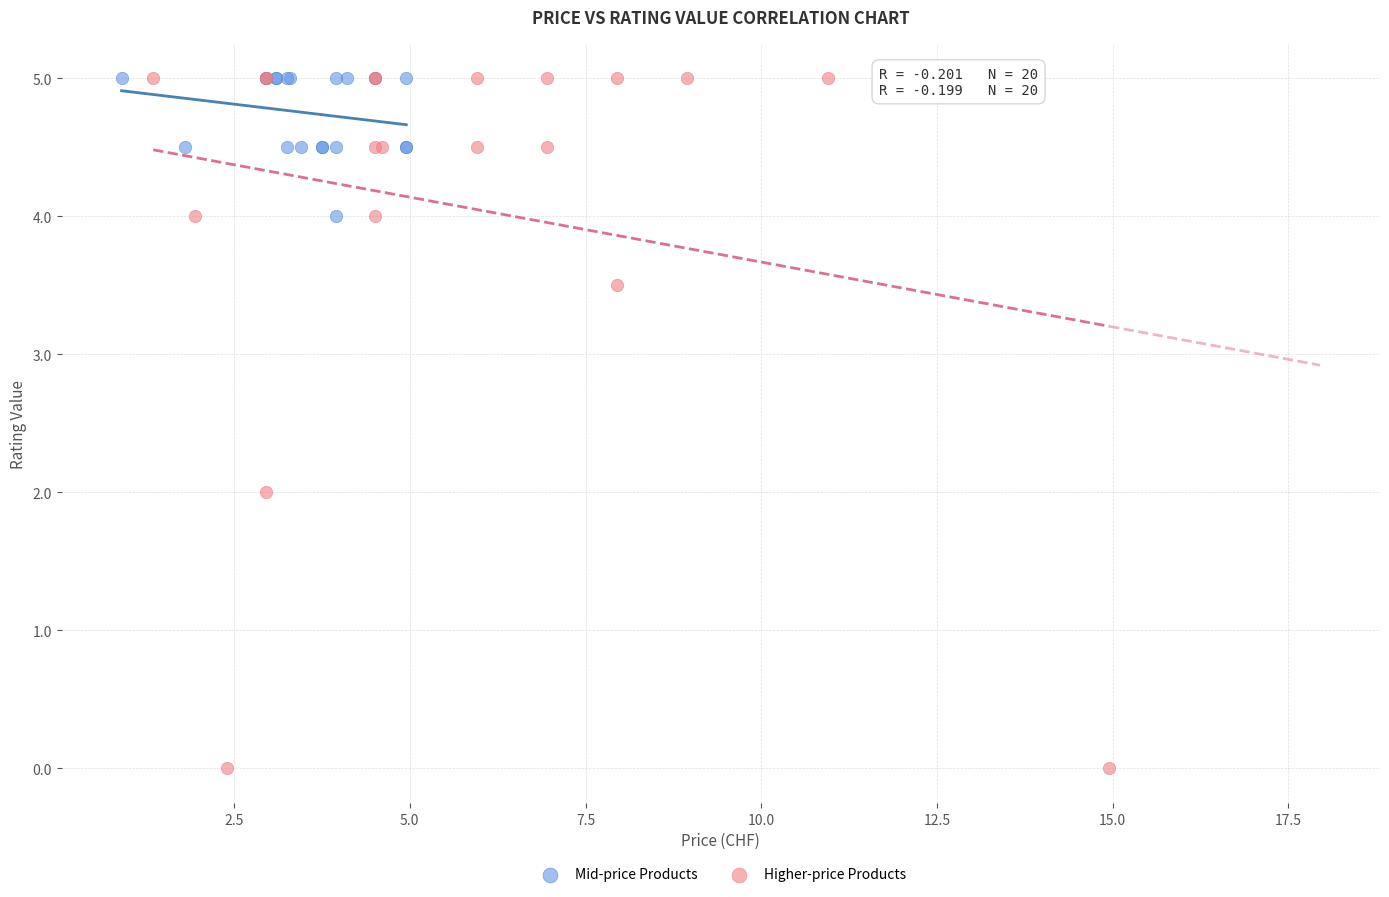

Which series has the largest Y range (max minus min)?

Higher-price Products